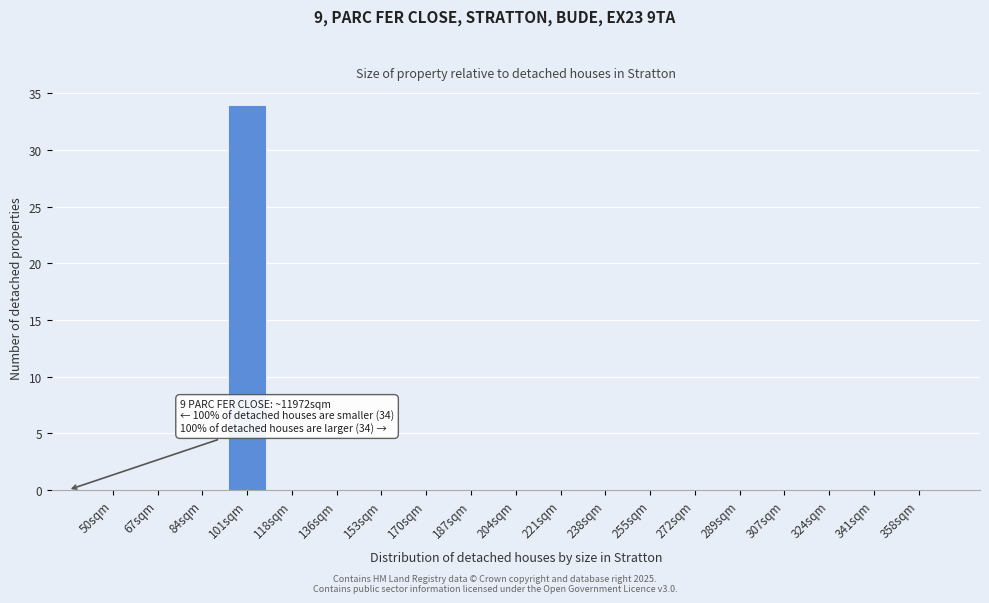

Reading right to left, list all the values displayed in this chart.

358sqm=0	341sqm=0	324sqm=0	307sqm=0	289sqm=0	272sqm=0	255sqm=0	238sqm=0	221sqm=0	204sqm=0	187sqm=0	170sqm=0	153sqm=0	136sqm=0	118sqm=0	101sqm=34	84sqm=0	67sqm=0	50sqm=0